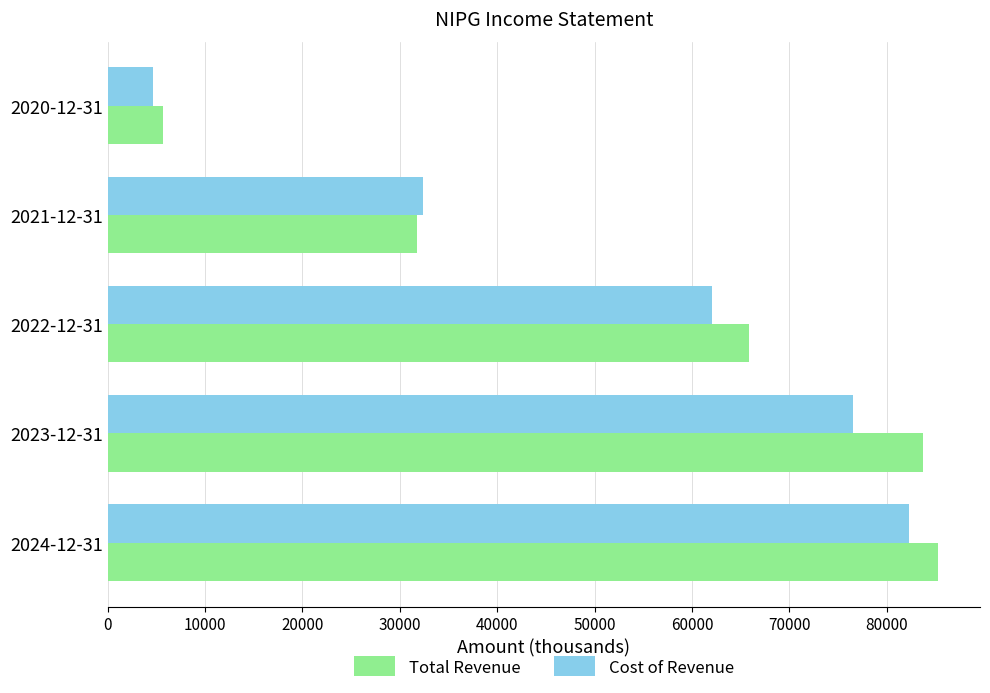

At which label is Total Revenue closest to 45500?

2021-12-31